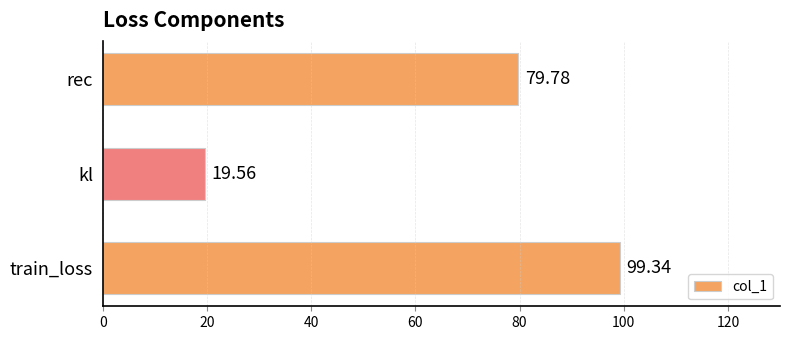

Does the chart contain stacked bars?

No